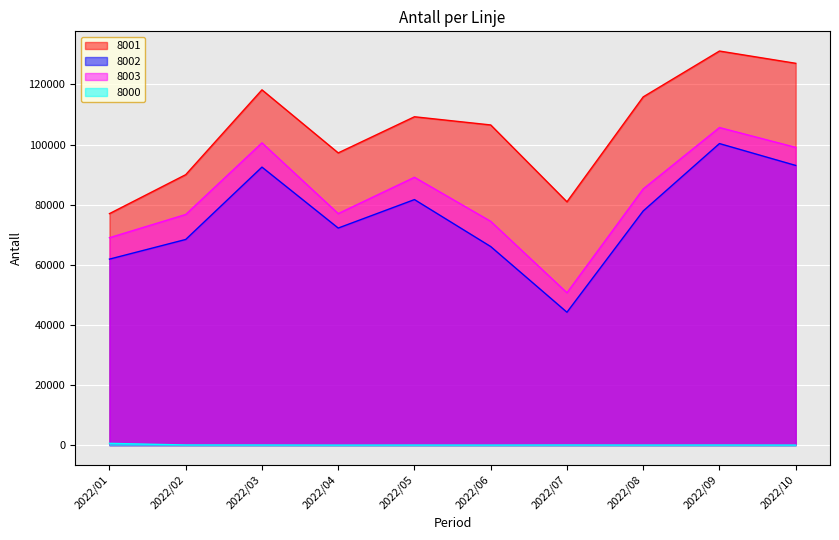

How many lines are shown in the chart?

4